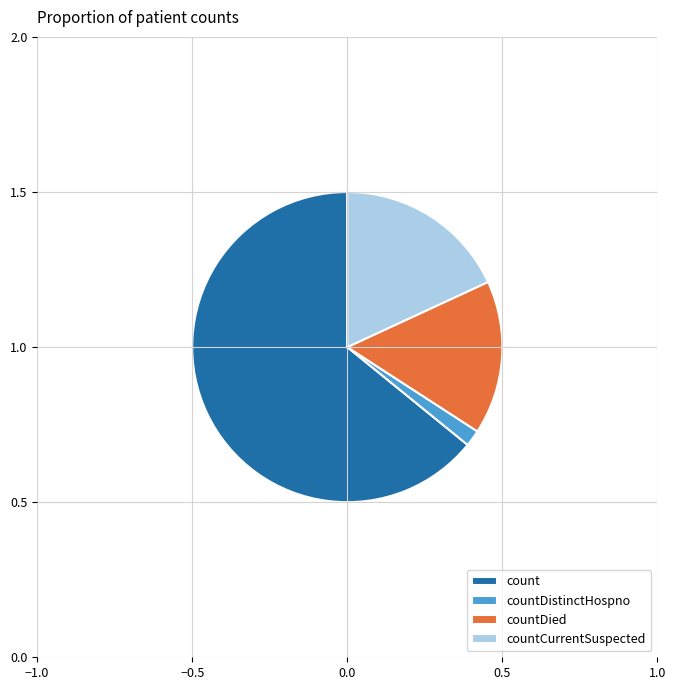

Which slice represents more than half of the pie?

count